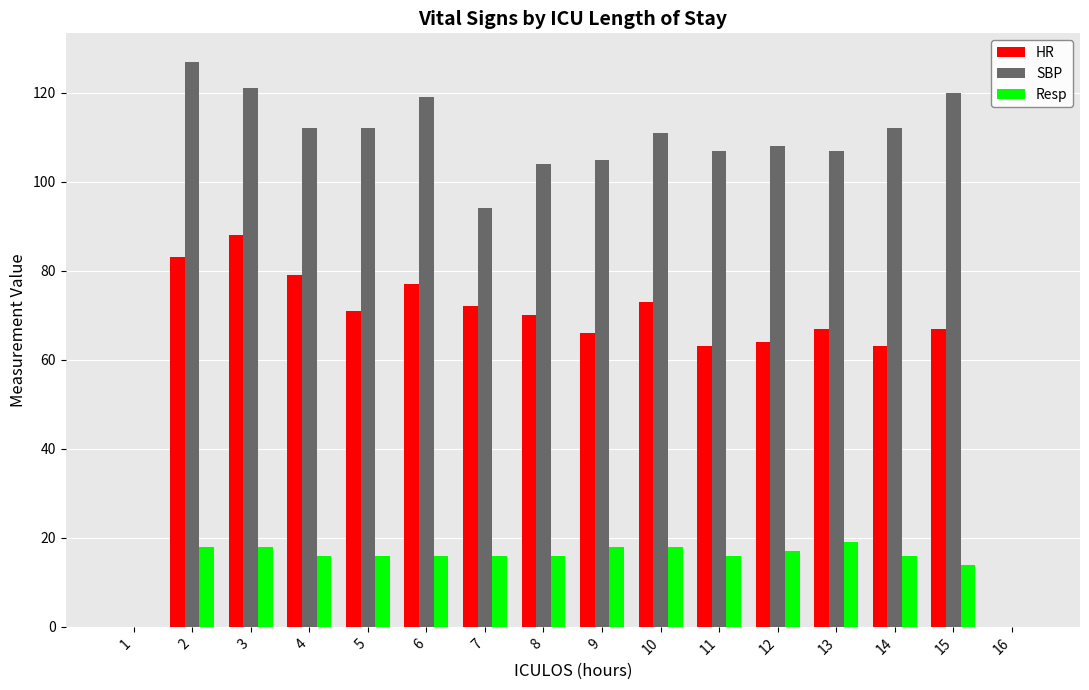

Reading left to right, extract all data points from this chart.

HR: 1=0	2=83	3=88	4=79	5=71	6=77	7=72	8=70	9=66	10=73	11=63	12=64	13=67	14=63	15=67	16=0
SBP: 1=0	2=127	3=121	4=112	5=112	6=119	7=94	8=104	9=105	10=111	11=107	12=108	13=107	14=112	15=120	16=0
Resp: 1=0	2=18	3=18	4=16	5=16	6=16	7=16	8=16	9=18	10=18	11=16	12=17	13=19	14=16	15=14	16=0